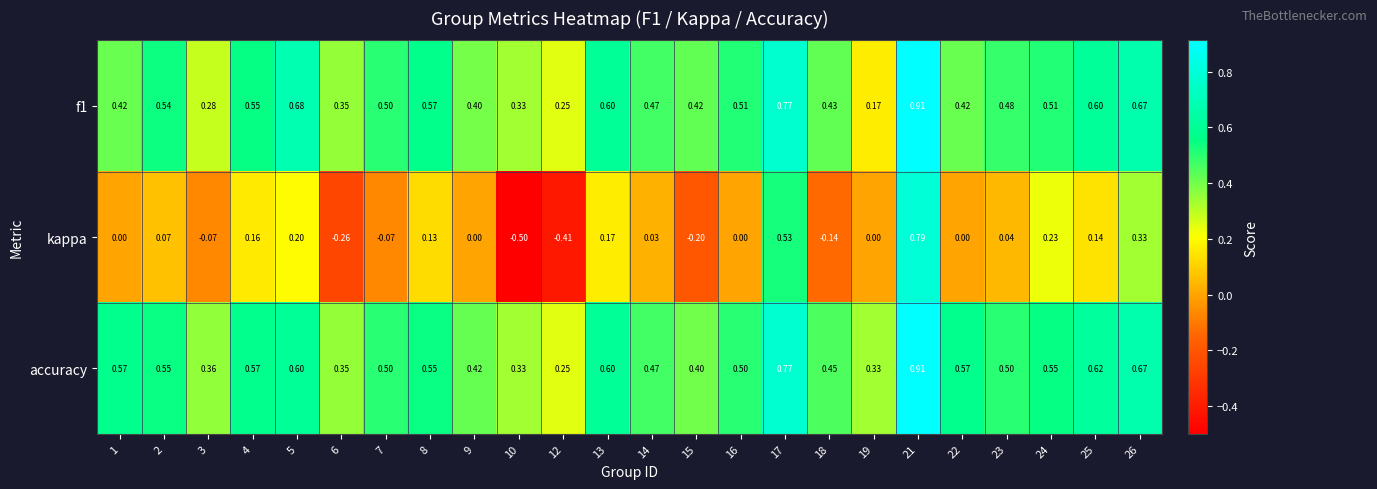

At how many categories does at least one series exceed 0?

24